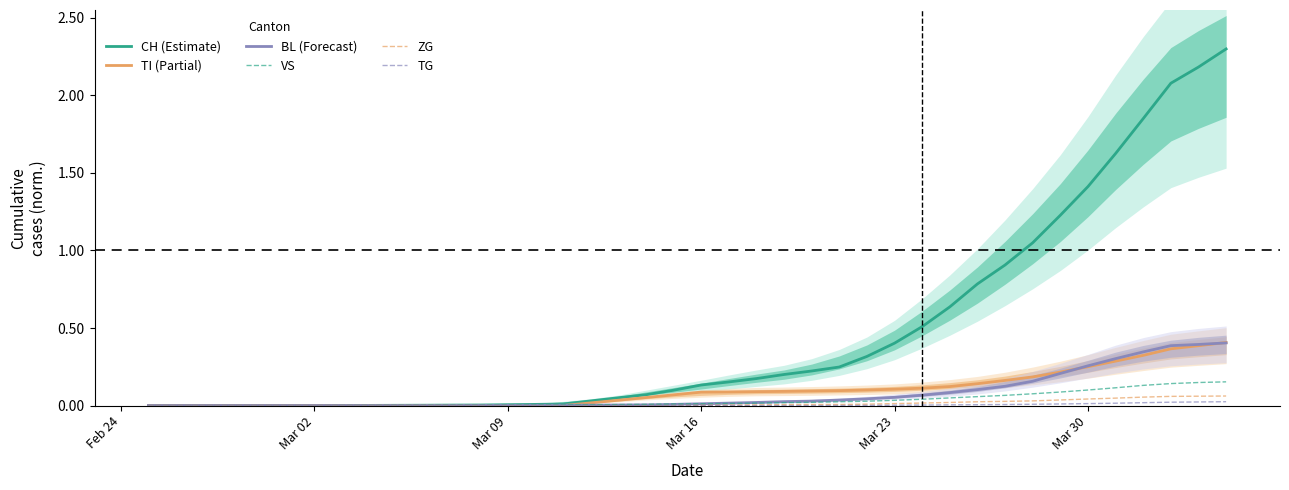

Which series has the widest spread of values?

CH (Estimate)